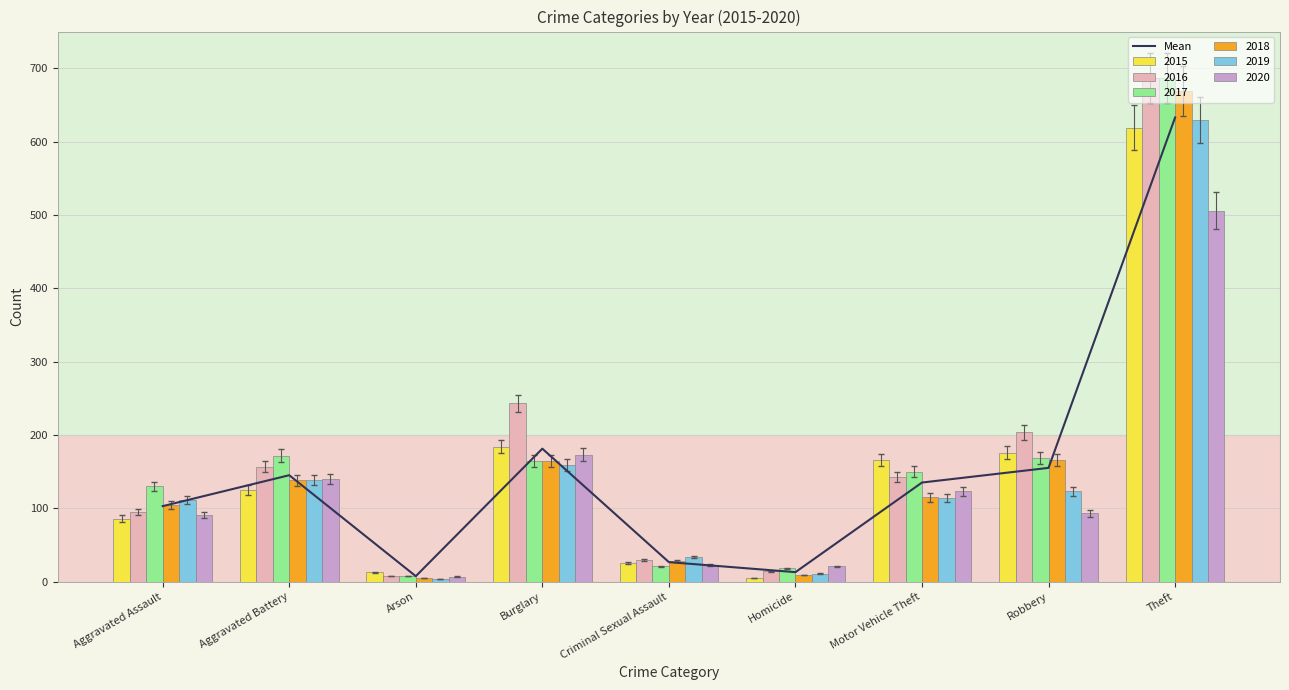

Is it true that the value at Motor Vehicle Theft is 77.5?

False